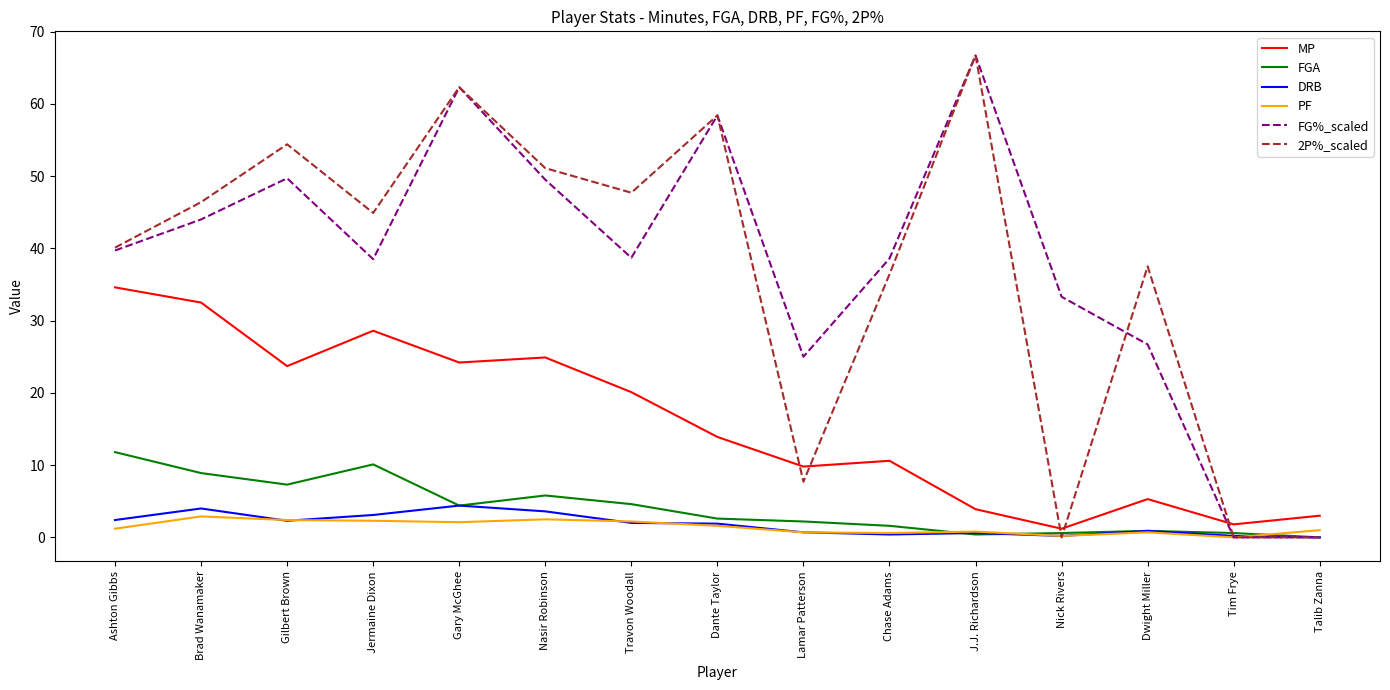

Is it true that FGA equals 13.0 at Gilbert Brown?

False